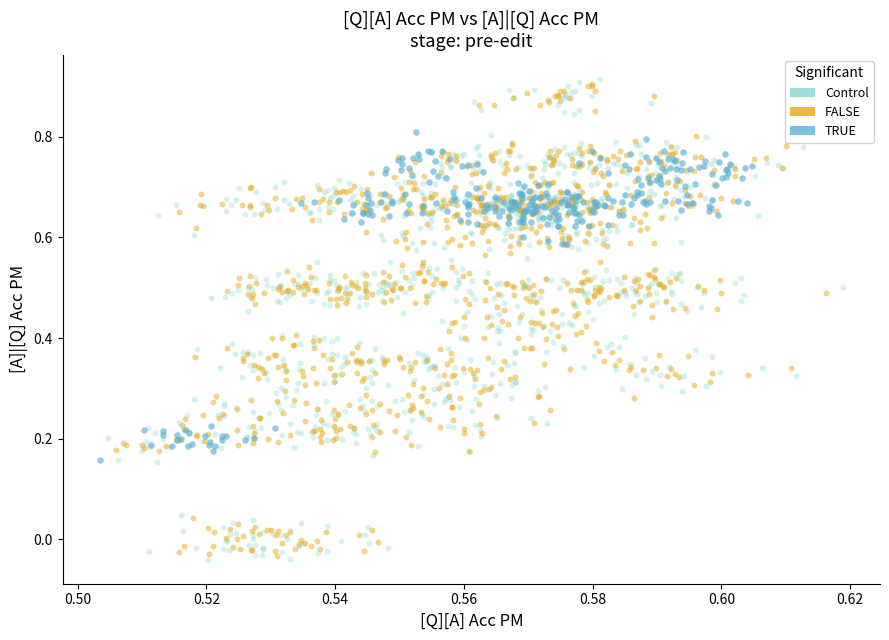

Which series has the widest spread of Y values?

Control